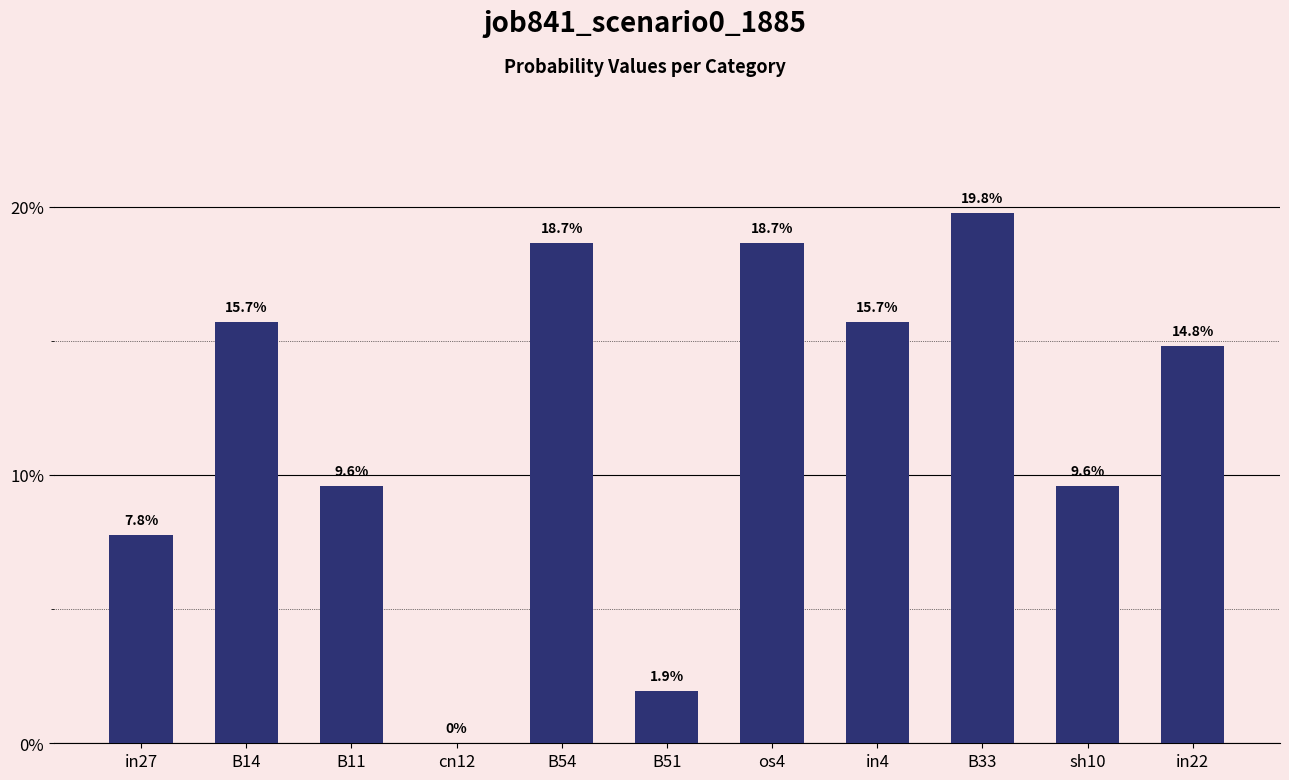

Which category has the lowest value across all series?

cn12